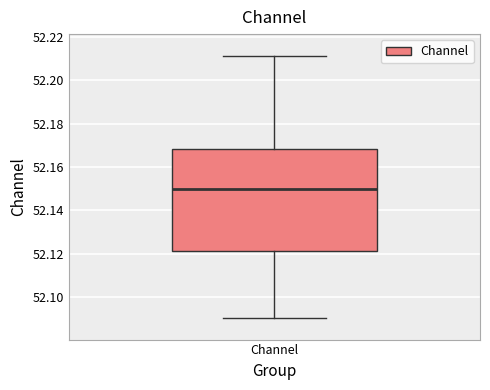

Read this box plot against the y-axis: the position of the median line, the range covered by the box, and the ends of both whiskers. The values are not printed on the chart, so give them approximately, as read against the axis.

median 52.150, box 52.122 to 52.168, whiskers 52.090 to 52.212